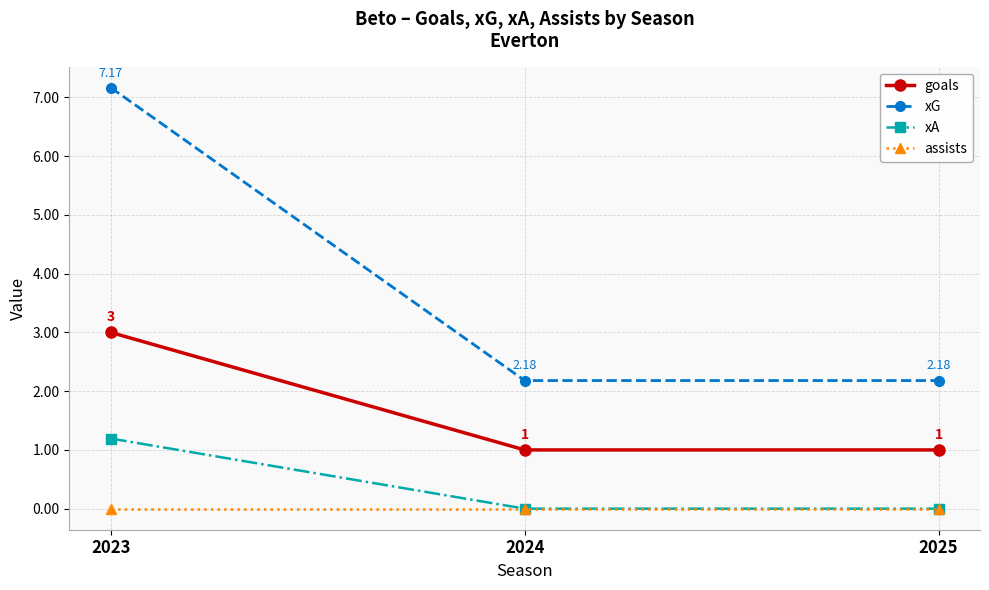

How many distinct data groups are displayed?

4